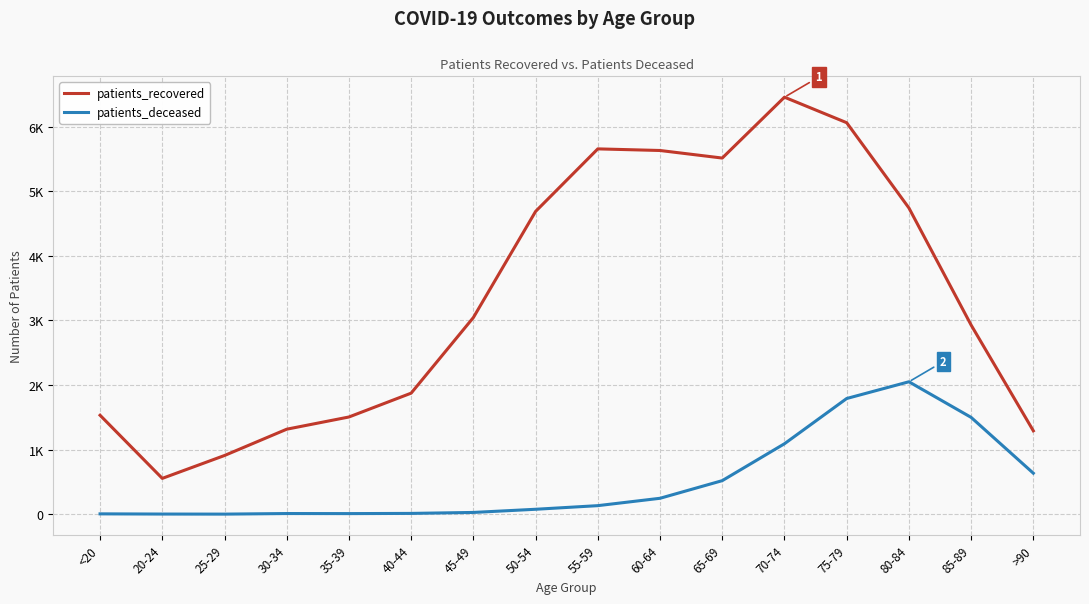

Does the chart display data point markers on the line(s)?

No